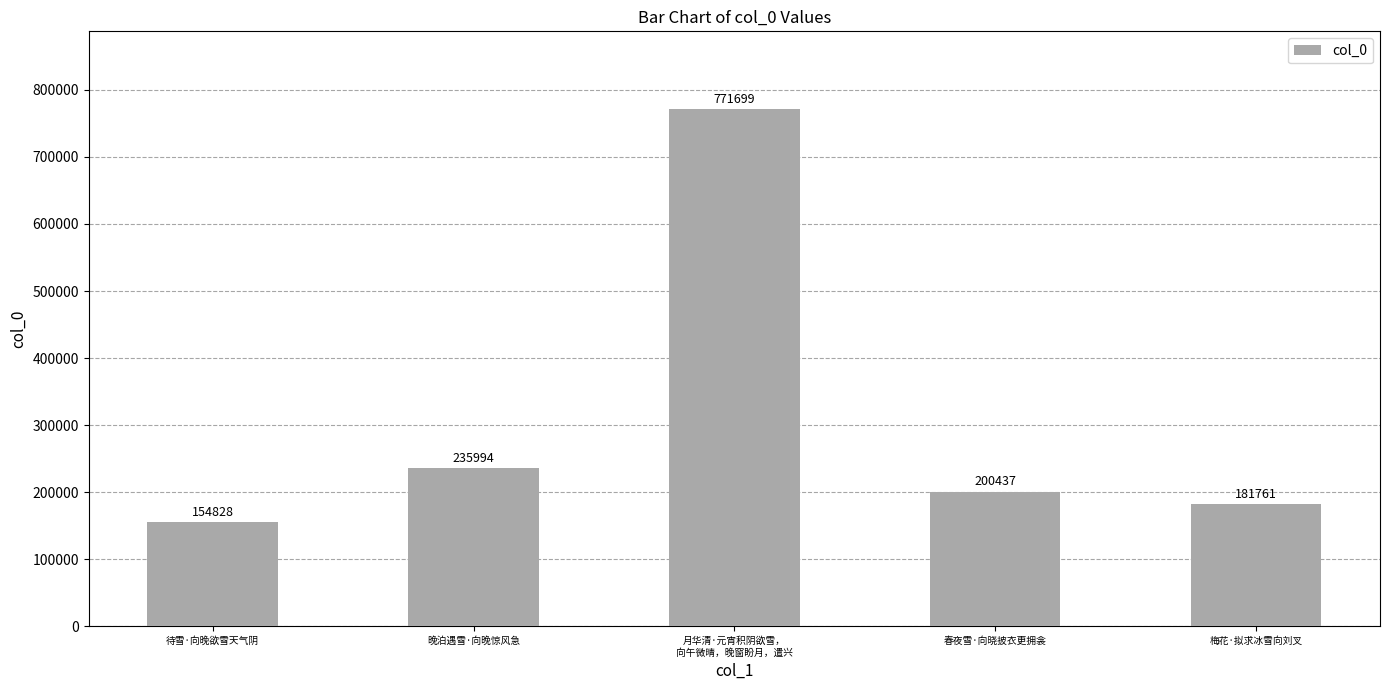

How many data points are less than 200437?

2